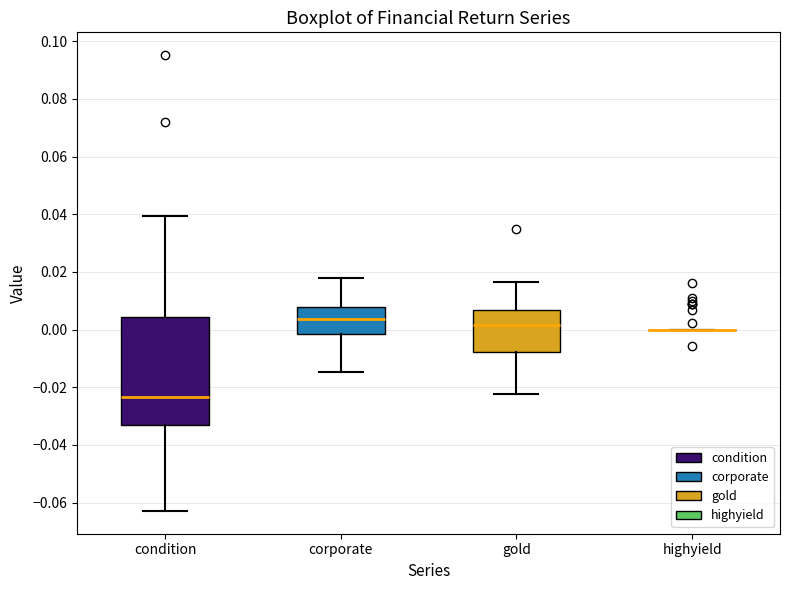

Which box is the tallest, from its lower edge to its upper edge?

condition